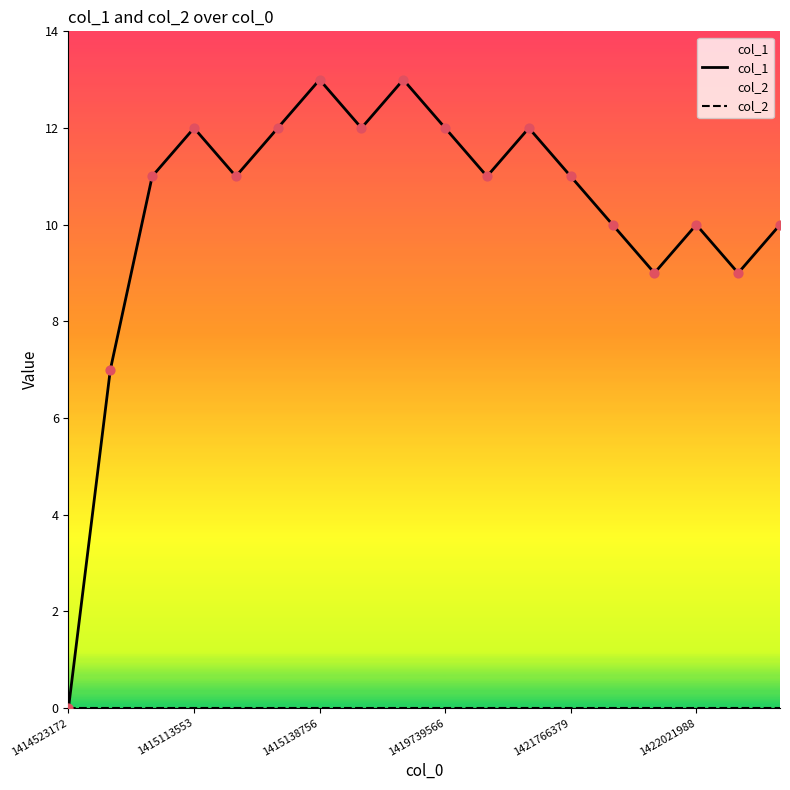

Which series contains the highest Y value?

col_1